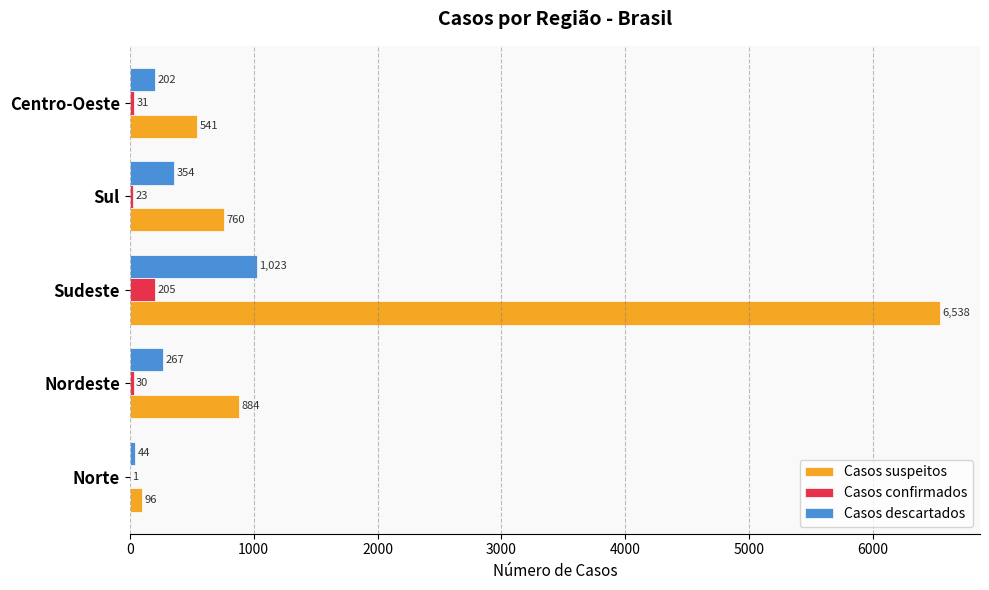

Is the value of Casos descartados at Centro-Oeste greater than the value of Casos confirmados at Centro-Oeste?

Yes